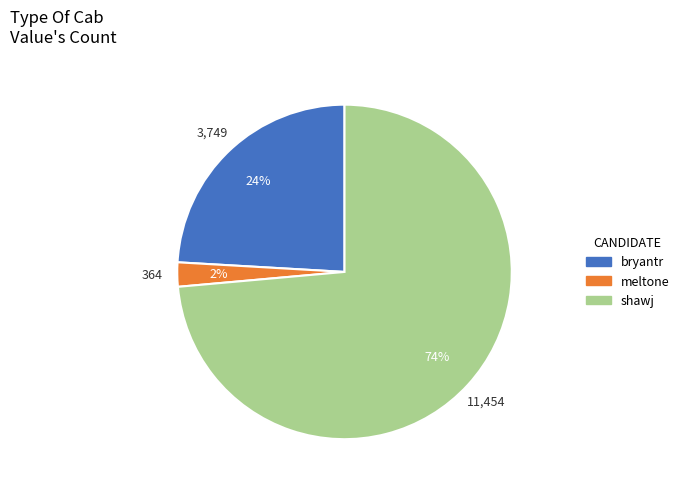

To the nearest percent, what is the difference between the bryantr and meltone slice percentages?

22%